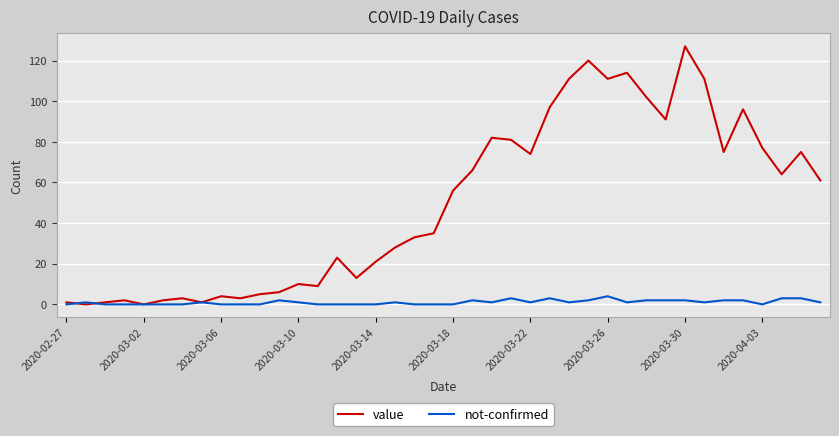

How many lines are shown in the chart?

2